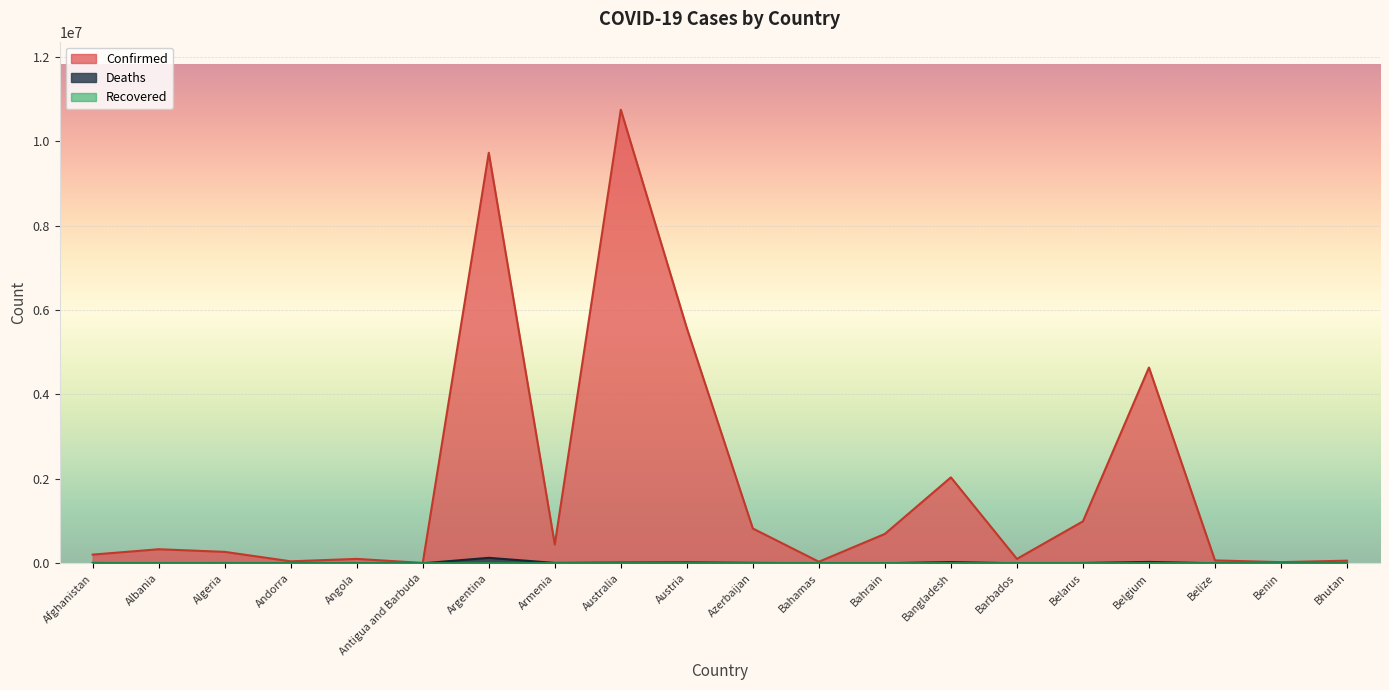

What is the difference between the maximum and minimum values in the Deaths series?

130004